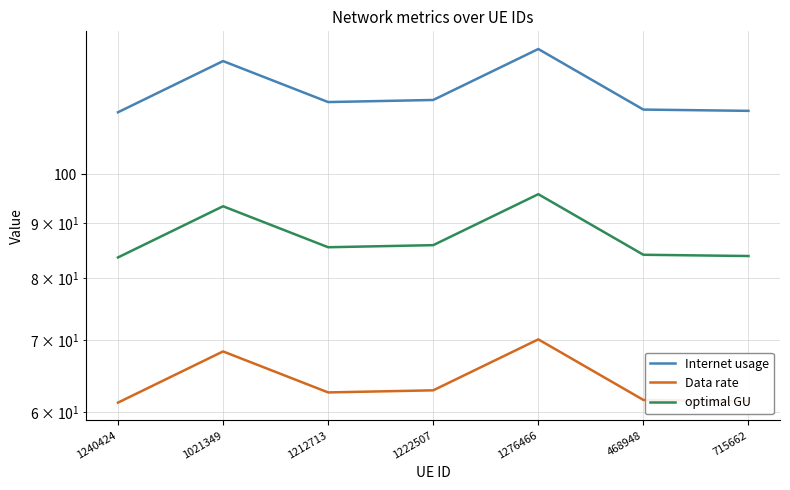

What is the difference between the second highest and second lowest values in the optimal GU series?

9.5